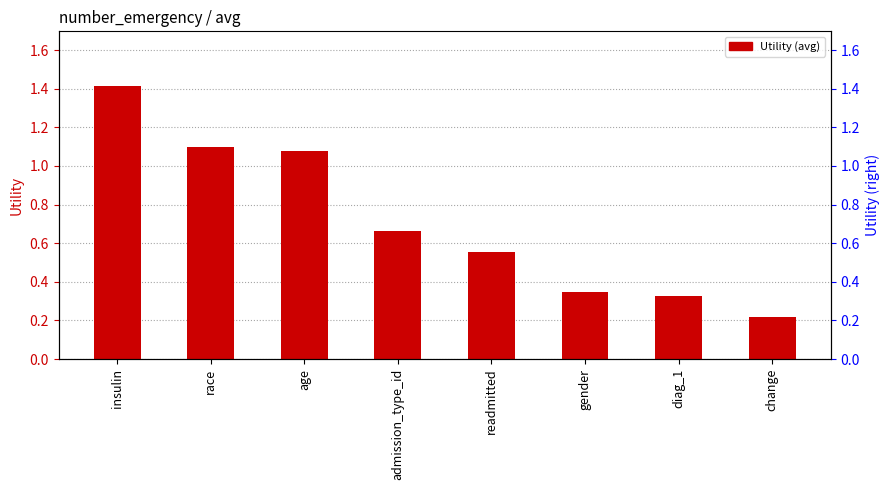

Reading left to right, list all the values displayed in this chart.

1.4	1.1	1.1	0.7	0.6	0.3	0.3	0.2